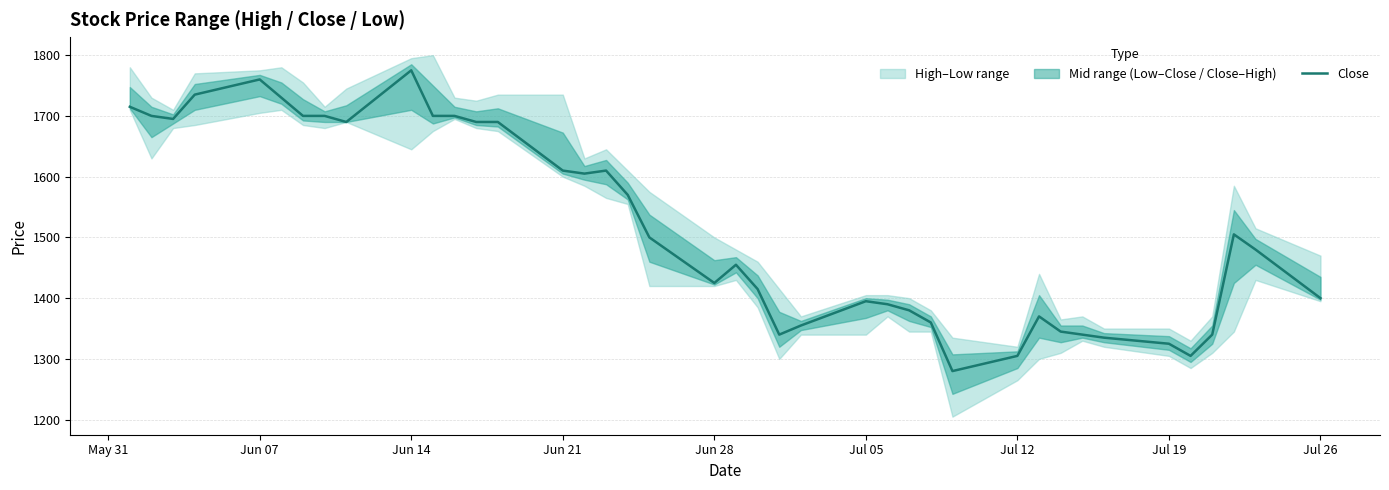

The chart shows a value of 468 at 18. True or false?

False